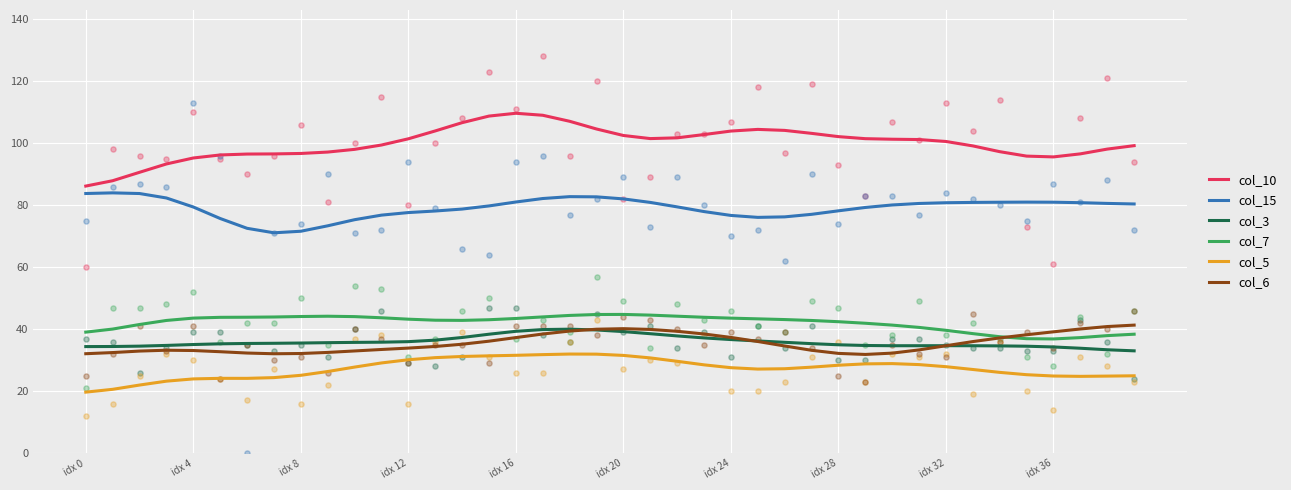

Which series reaches the minimum Y coordinate?

col_5